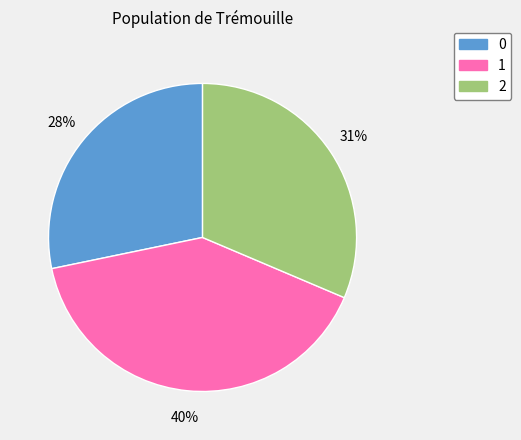

Combined, do 1 and 2 account for over 50%?

Yes